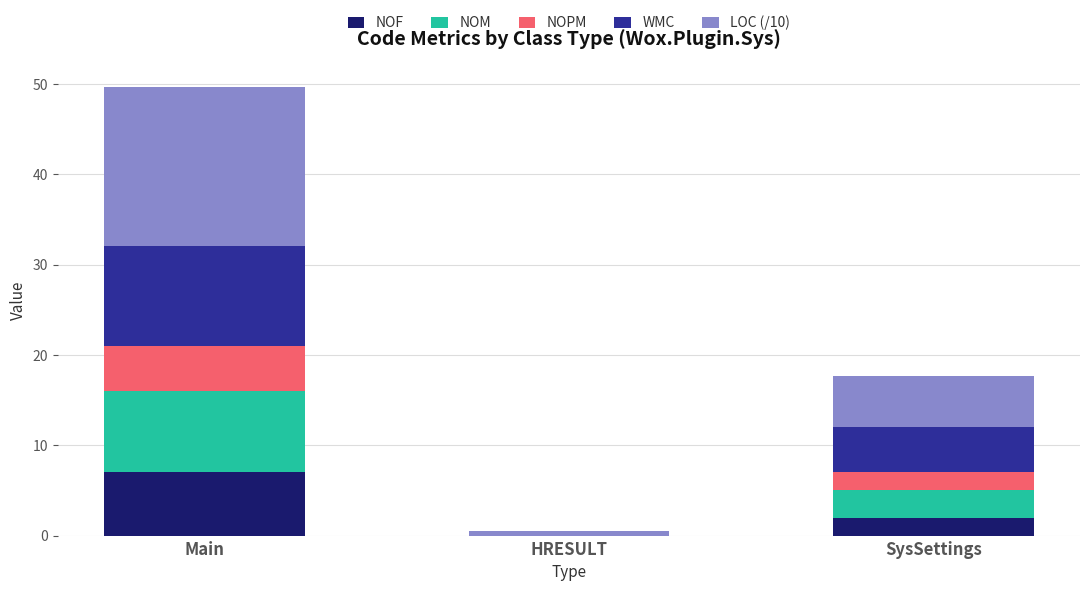

How many distinct data groups are displayed?

5